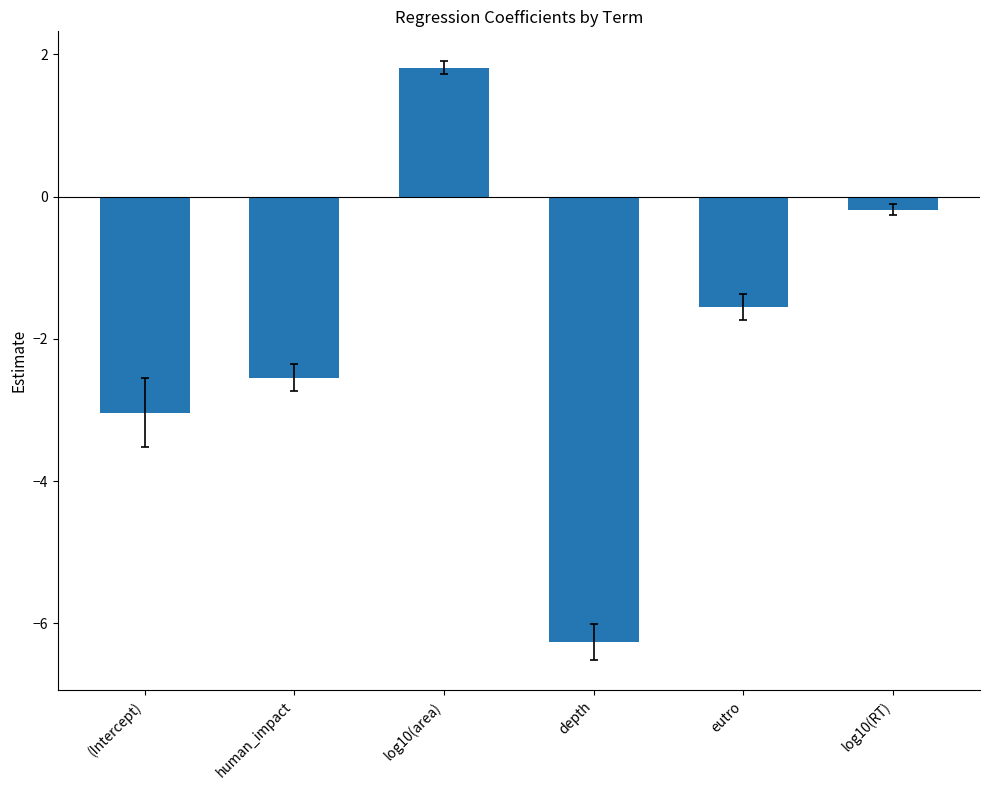

The chart shows a value of -1.6 at eutro. True or false?

True